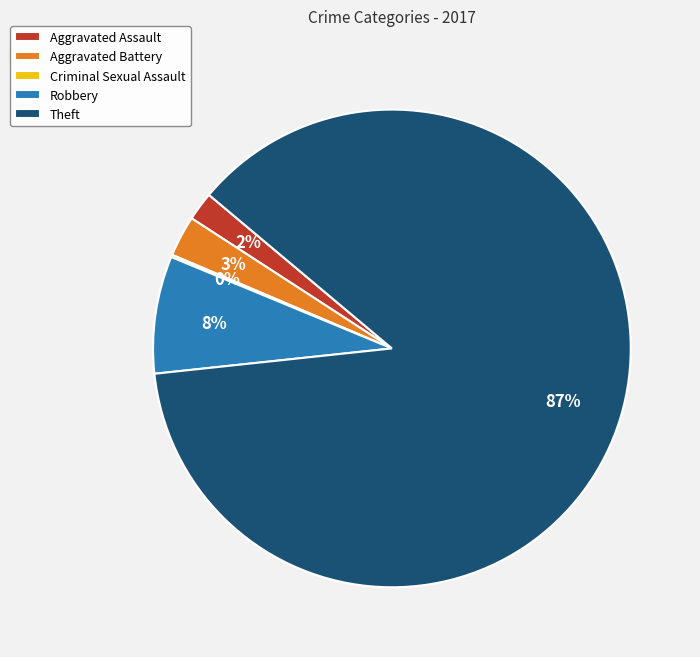

Which has a higher value, Aggravated Battery or Robbery?

Robbery